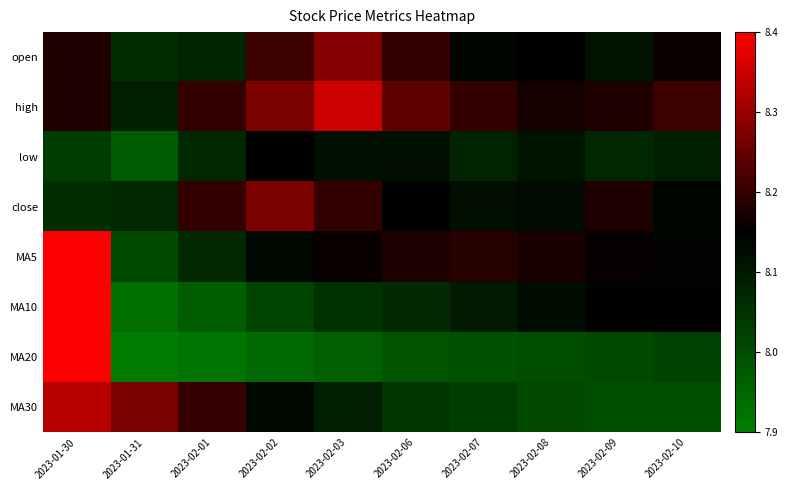

At how many categories does at least one series exceed 8?

10